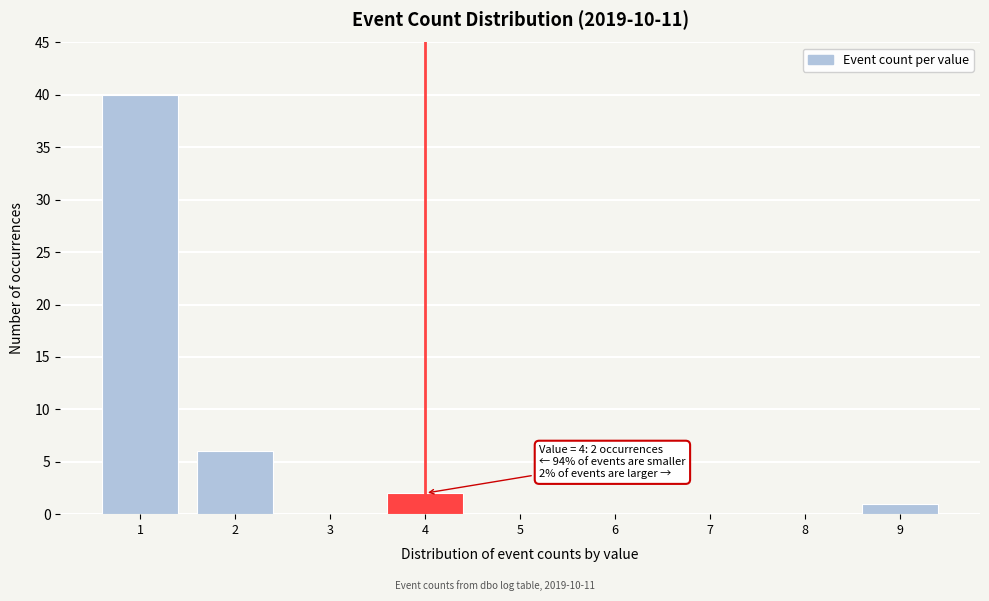

Reading left to right, list all the values displayed in this chart.

1=40	2=6	3=0	4=2	5=0	6=0	7=0	8=0	9=1